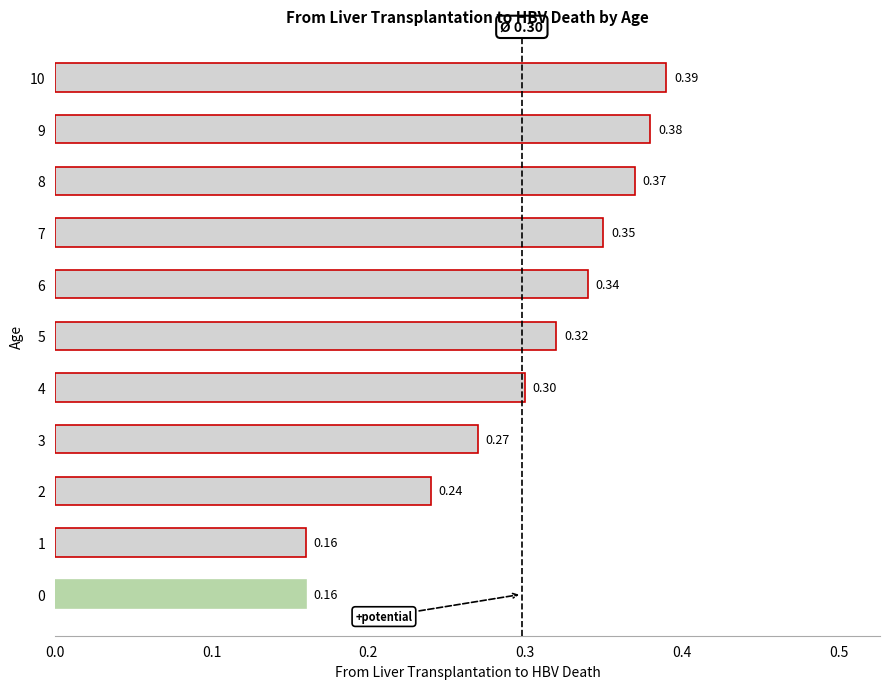

What is the change in value from 0 to 6?

+0.2